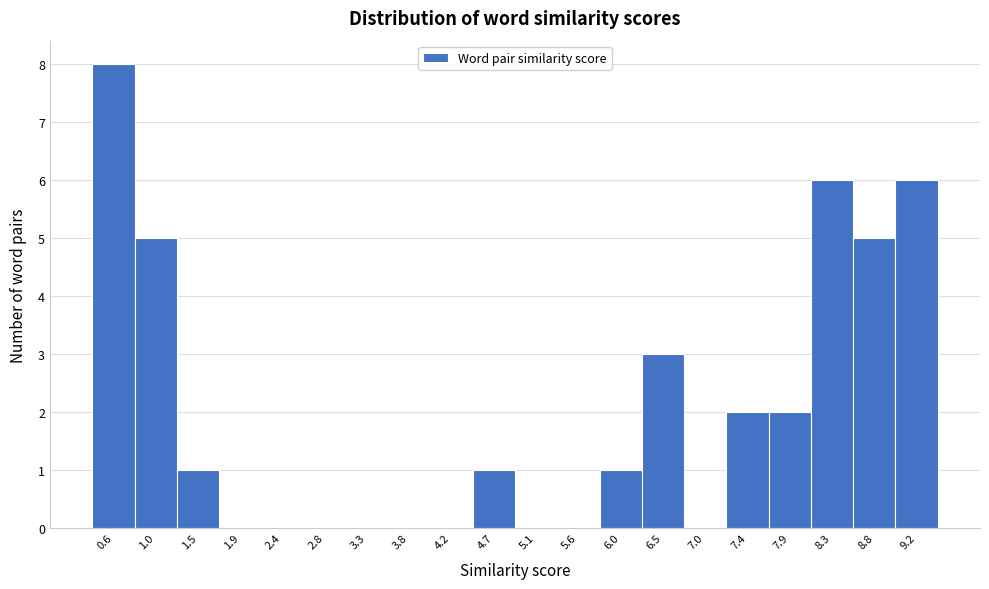

Reading left to right, extract all data points from this chart.

0.6=8	1.0=5	1.5=1	1.9=0	2.4=0	2.8=0	3.3=0	3.8=0	4.2=0	4.7=1	5.1=0	5.6=0	6.0=1	6.5=3	7.0=0	7.4=2	7.9=2	8.3=6	8.8=5	9.2=6